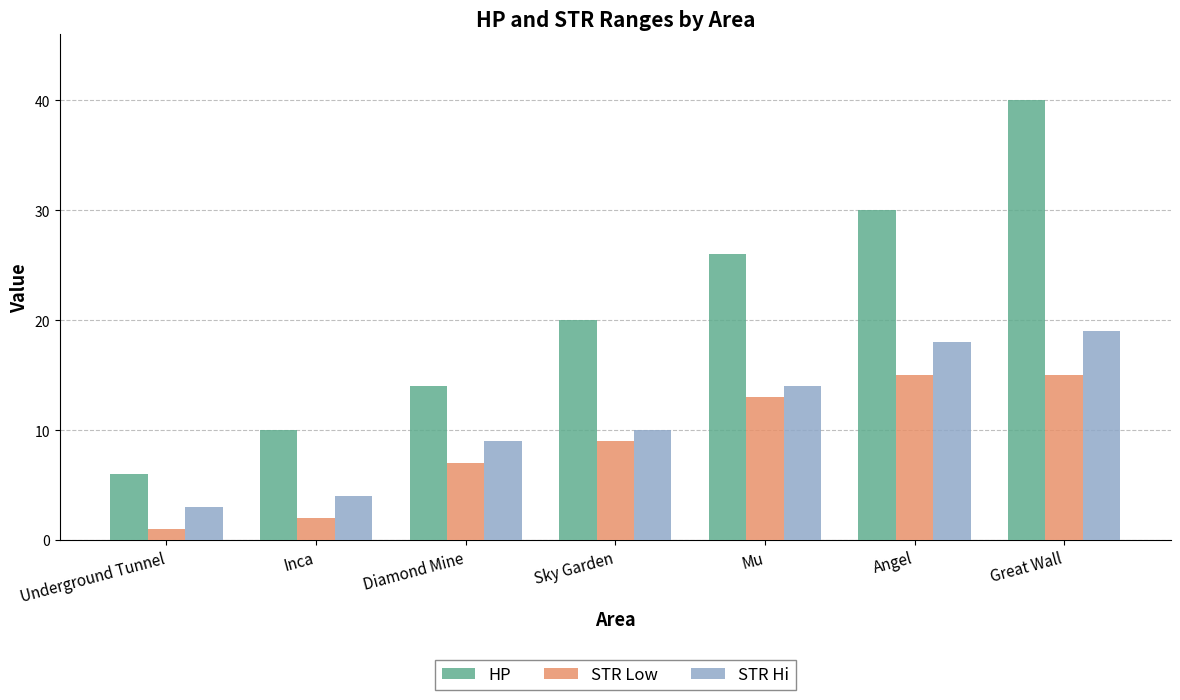

How many data points does each series have?

7